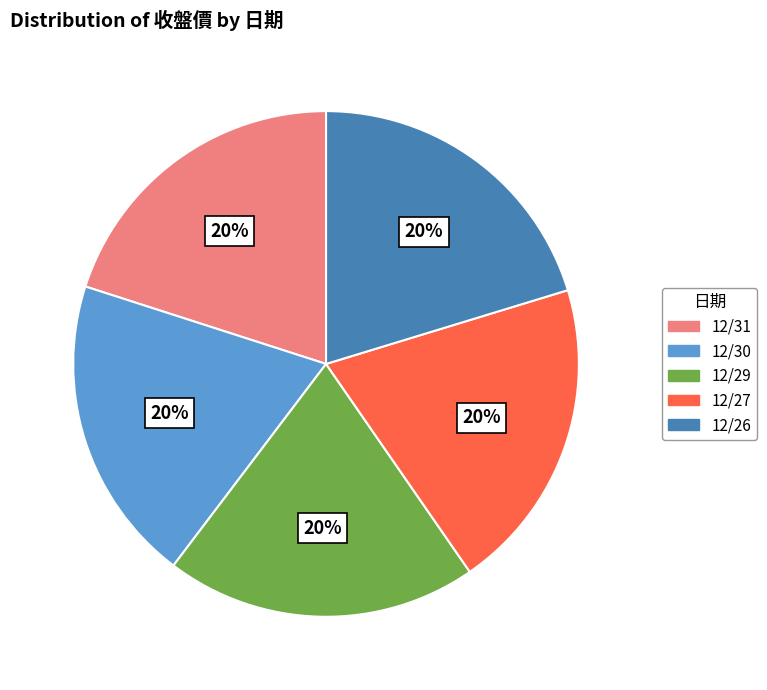

To the nearest percent, what percentage of the pie is 12/31?

20%